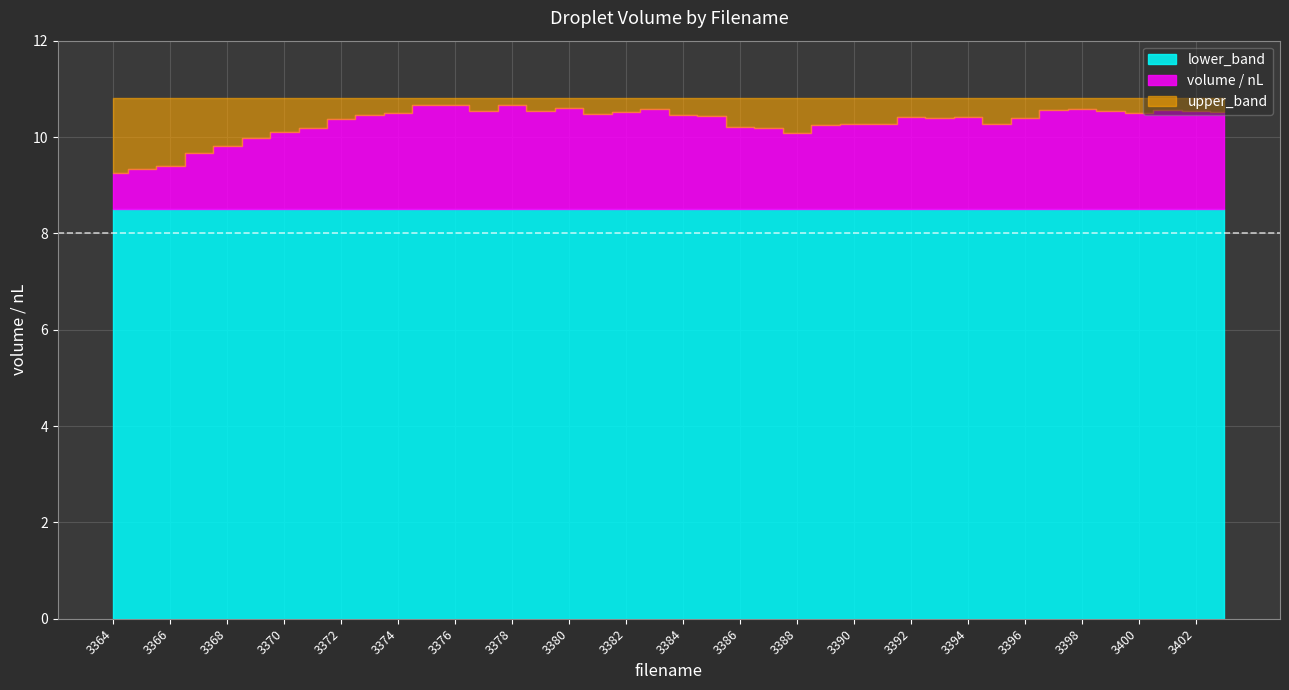

The value of lower_band at 3394 is 13.3. True or false?

False